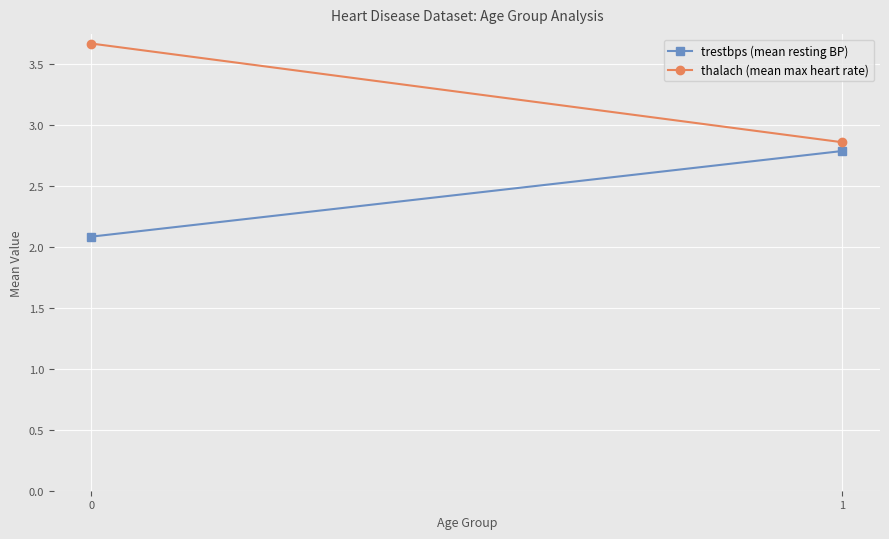

Reading left to right, list all the values displayed in this chart.

trestbps (mean resting BP): 0=2.1	1=2.8
thalach (mean max heart rate): 0=3.7	1=2.9